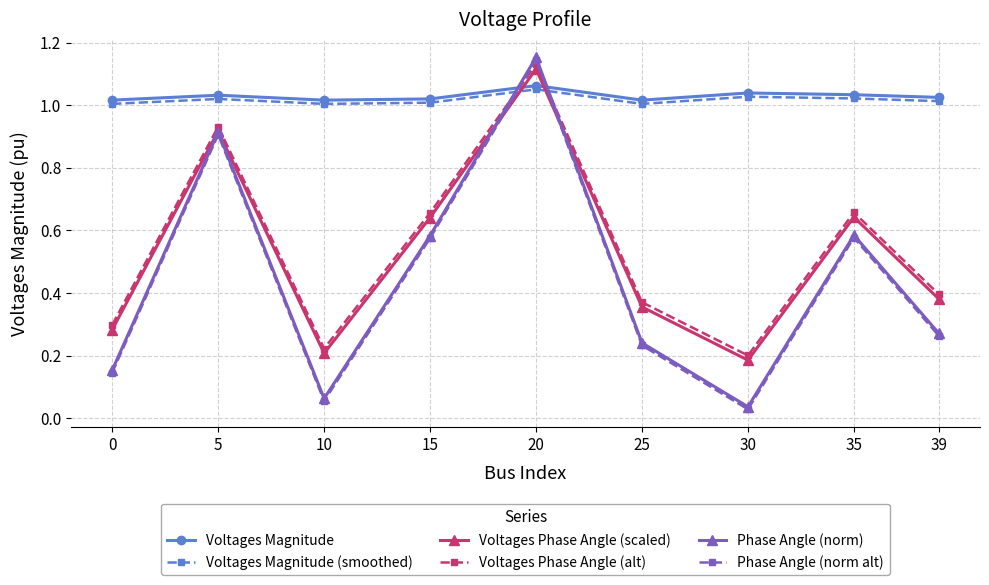

After their last crossing, which series has the higher values: Voltages Magnitude or Voltages Phase Angle (alt)?

Voltages Magnitude